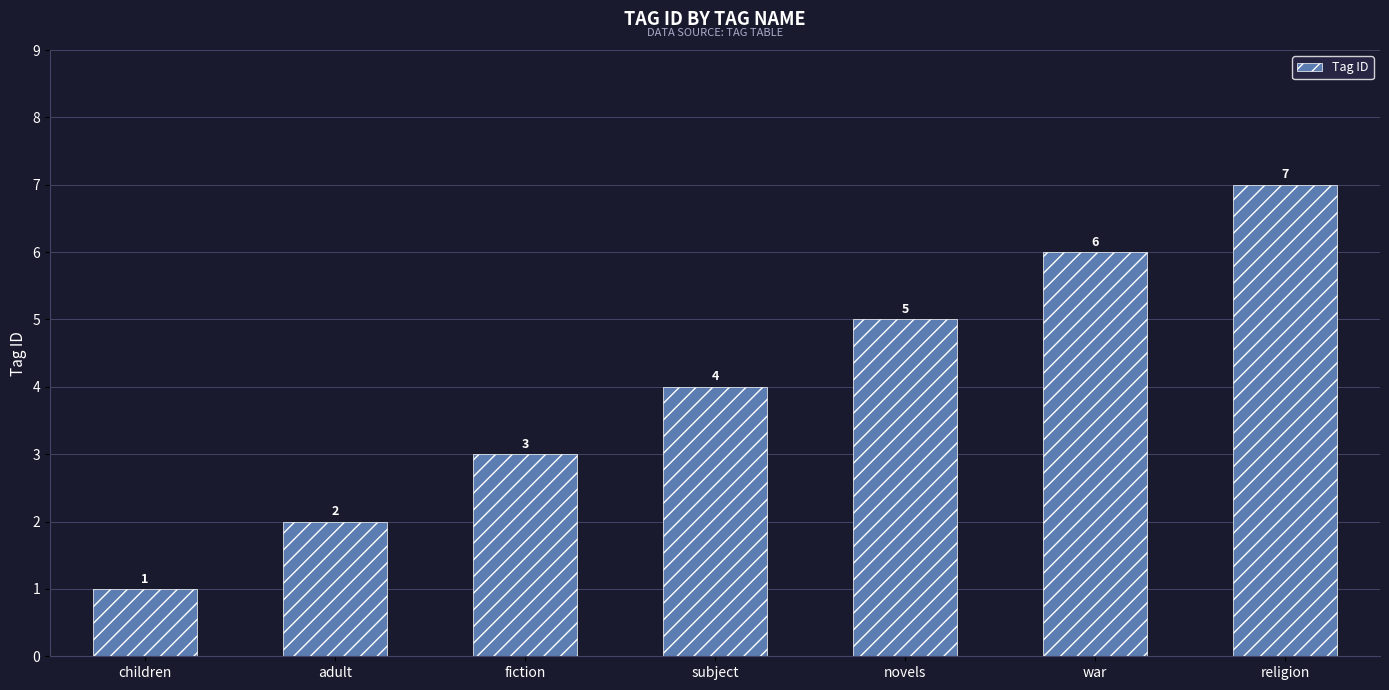

Rank the categories by value from highest to lowest.

religion, war, novels, subject, fiction, adult, children